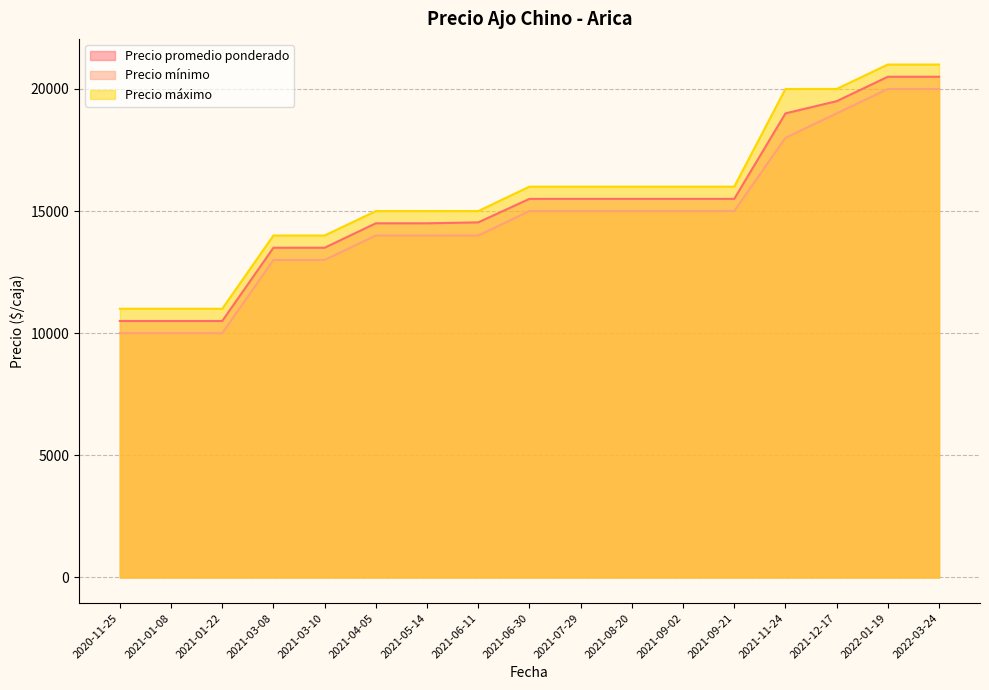

What is the sum of all Precio máximo values?

268000